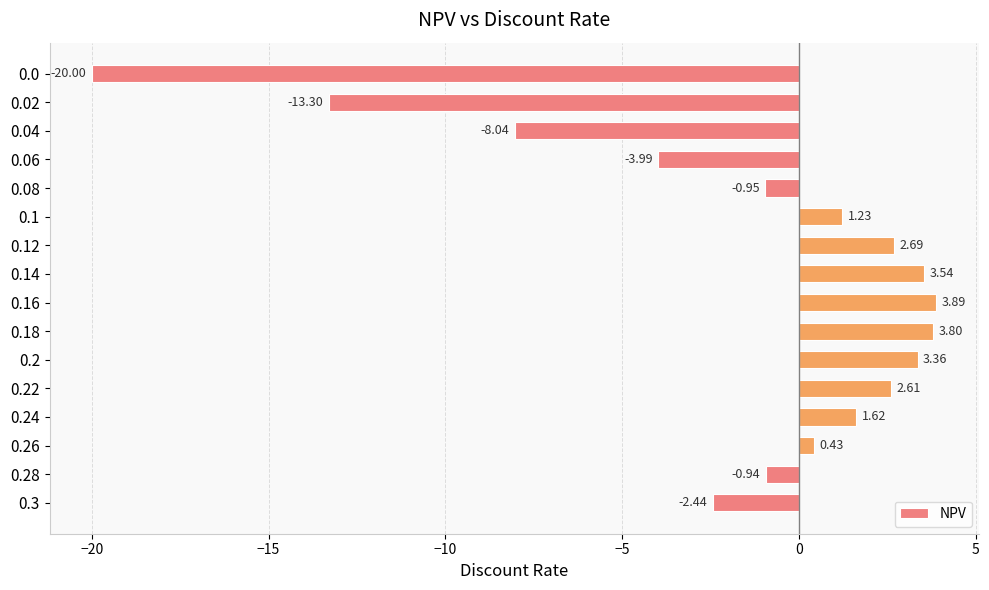

Which category has the highest value across all series?

0.16